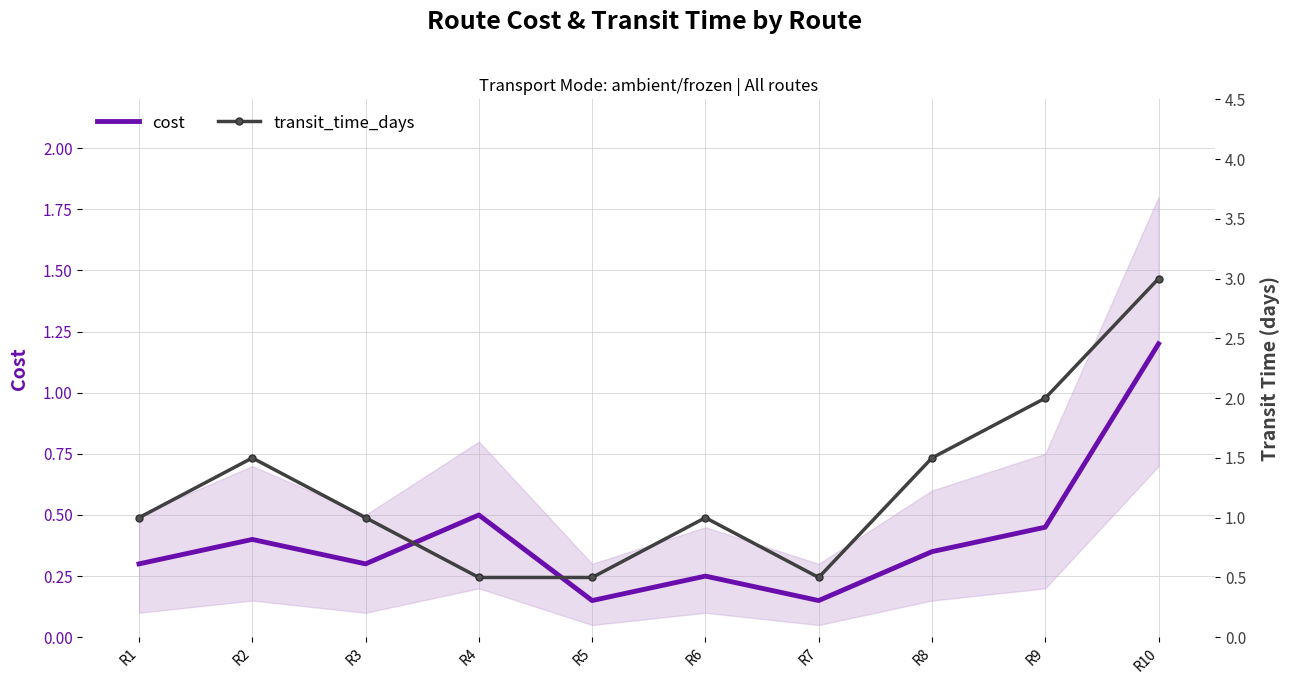

The cost series shows 0.2 at R5. True or false?

False